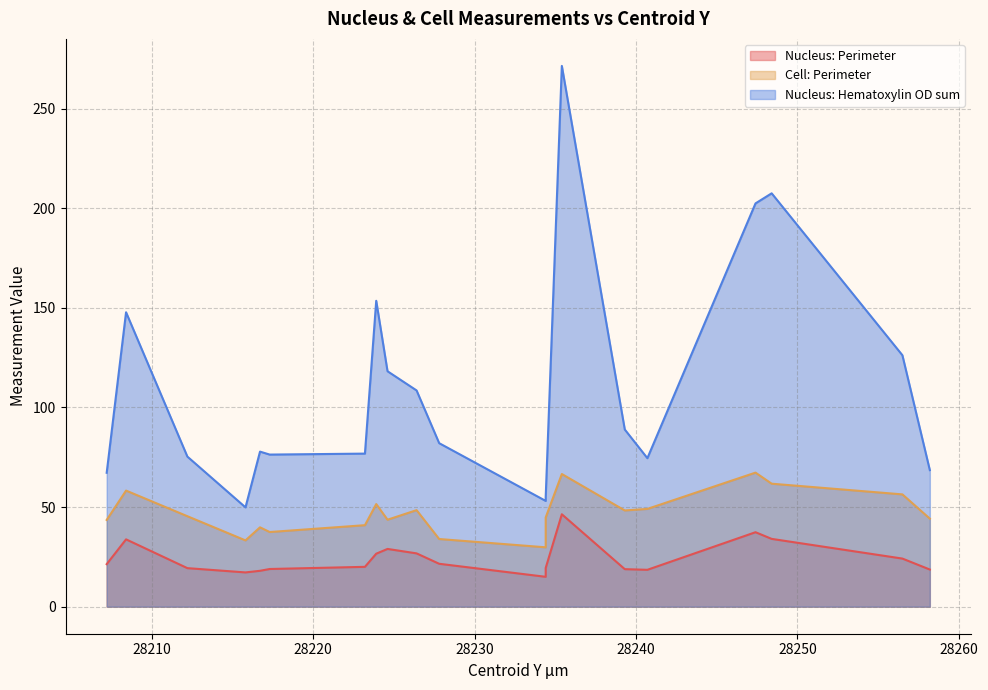

Reading right to left, transcribe all the data shown in this chart.

Nucleus: Perimeter: 28258.2=18.6	28256.5=24.1	28248.4=34.0	28247.4=37.4	28240.7=18.5	28239.3=18.8	28235.4=46.4	28234.4=19.4	28234.4=15.0	28227.8=21.5	28226.4=26.8	28224.6=29.0	28223.9=26.6	28223.2=20.0	28217.3=18.9	28216.7=18.0	28215.8=17.2	28212.2=19.3	28208.4=33.8	28207.2=21.4
Cell: Perimeter: 28258.2=44.2	28256.5=56.4	28248.4=61.7	28247.4=67.3	28240.7=49.1	28239.3=48.3	28235.4=66.6	28234.4=44.8	28234.4=29.8	28227.8=34.0	28226.4=48.5	28224.6=43.7	28223.9=51.5	28223.2=40.9	28217.3=37.5	28216.7=39.8	28215.8=33.3	28212.2=45.4	28208.4=58.3	28207.2=43.5
Nucleus: Hematoxylin OD sum: 28258.2=68.5	28256.5=126.2	28248.4=207.5	28247.4=202.4	28240.7=74.5	28239.3=88.9	28235.4=271.4	28234.4=55.0	28234.4=53.1	28227.8=82.1	28226.4=108.5	28224.6=118.2	28223.9=153.5	28223.2=76.8	28217.3=76.3	28216.7=77.8	28215.8=49.9	28212.2=75.3	28208.4=147.8	28207.2=67.2